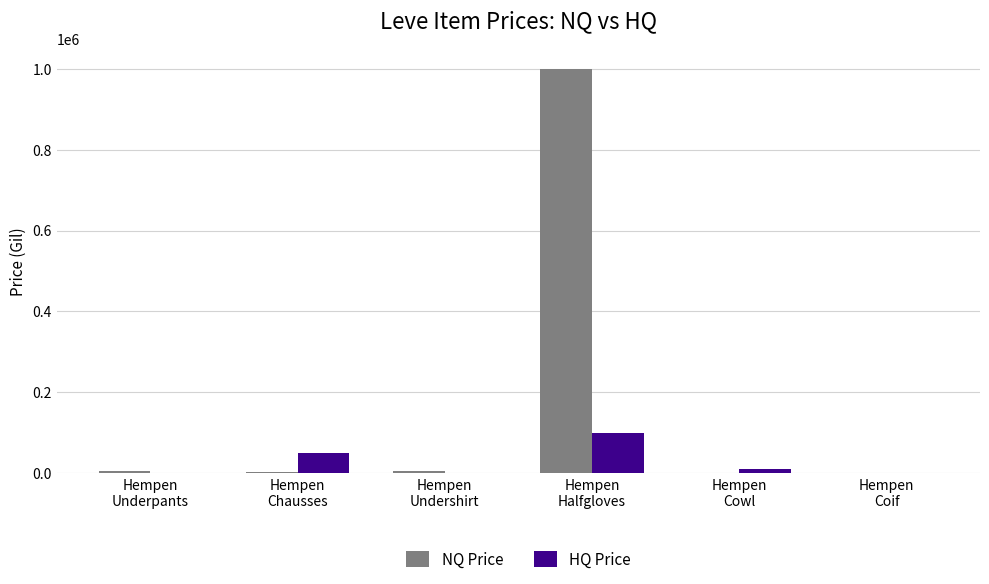

What is the sum of all HQ Price values?

162504